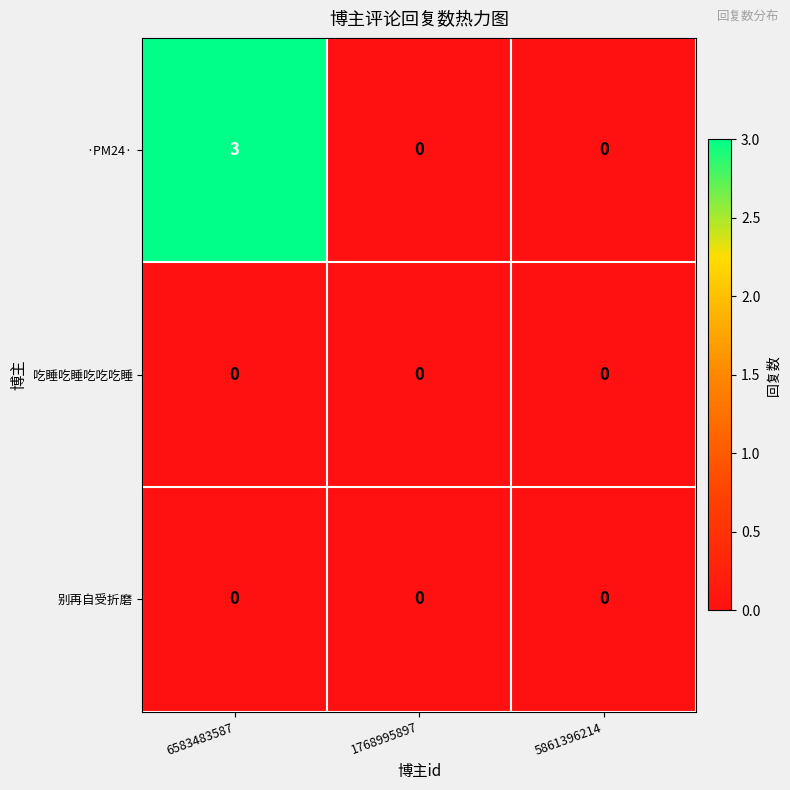

Which series has the largest range (max minus min)?

·PM24·